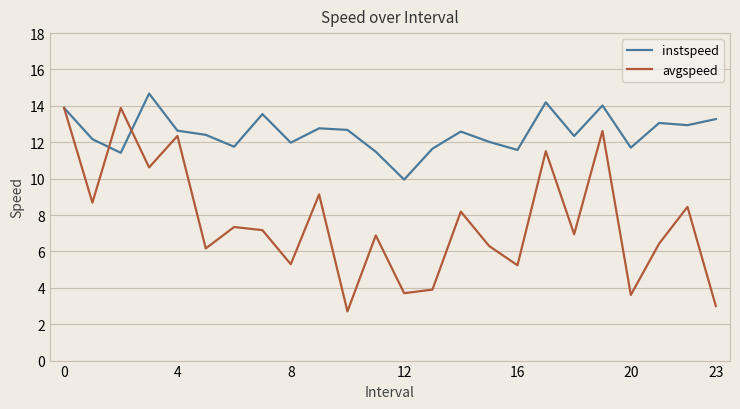

What is the difference between the second highest and minimum values in the instspeed series?

4.2